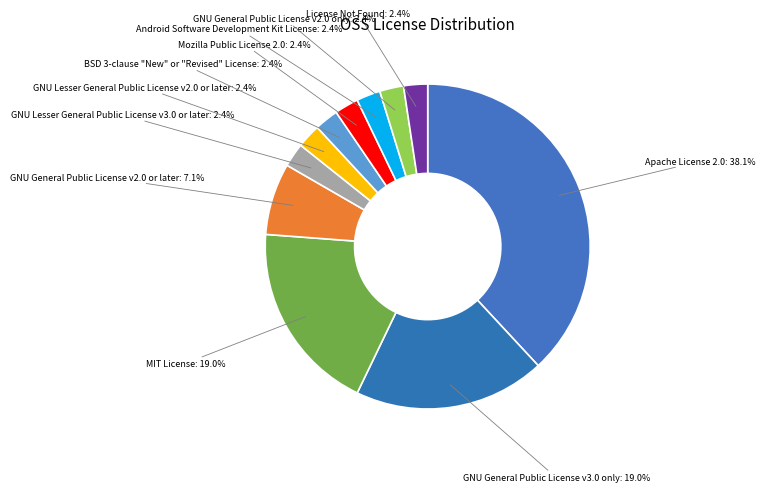

Approximately how many times larger is the value at License Not Found compared to GNU Lesser General Public License v3.0 or later?

1.0